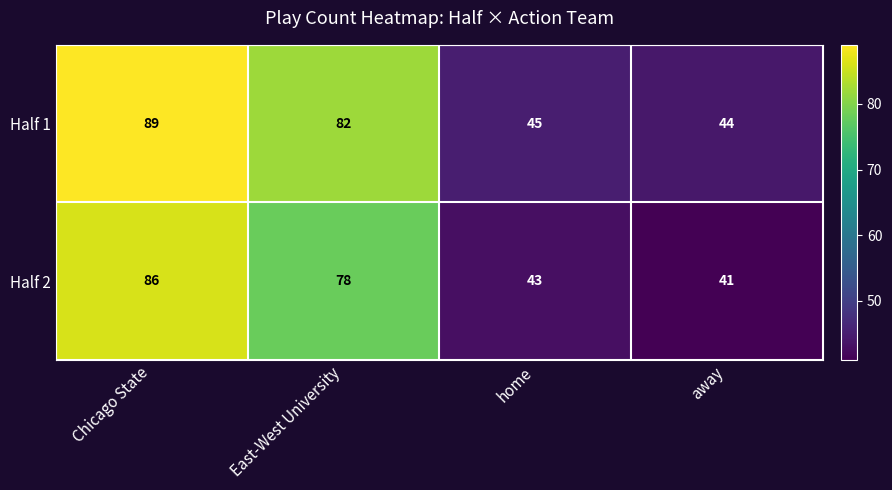

What is the difference between the highest and lowest values at away?

3